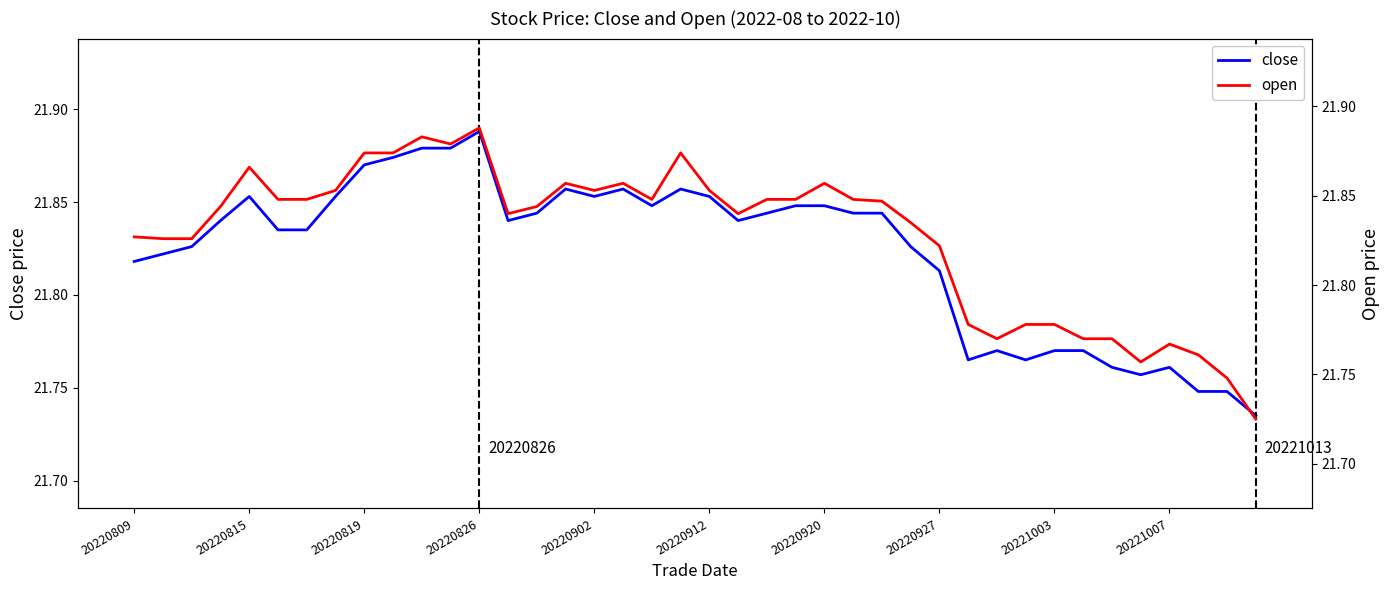

The close series shows 21.8 at 20220920. True or false?

True